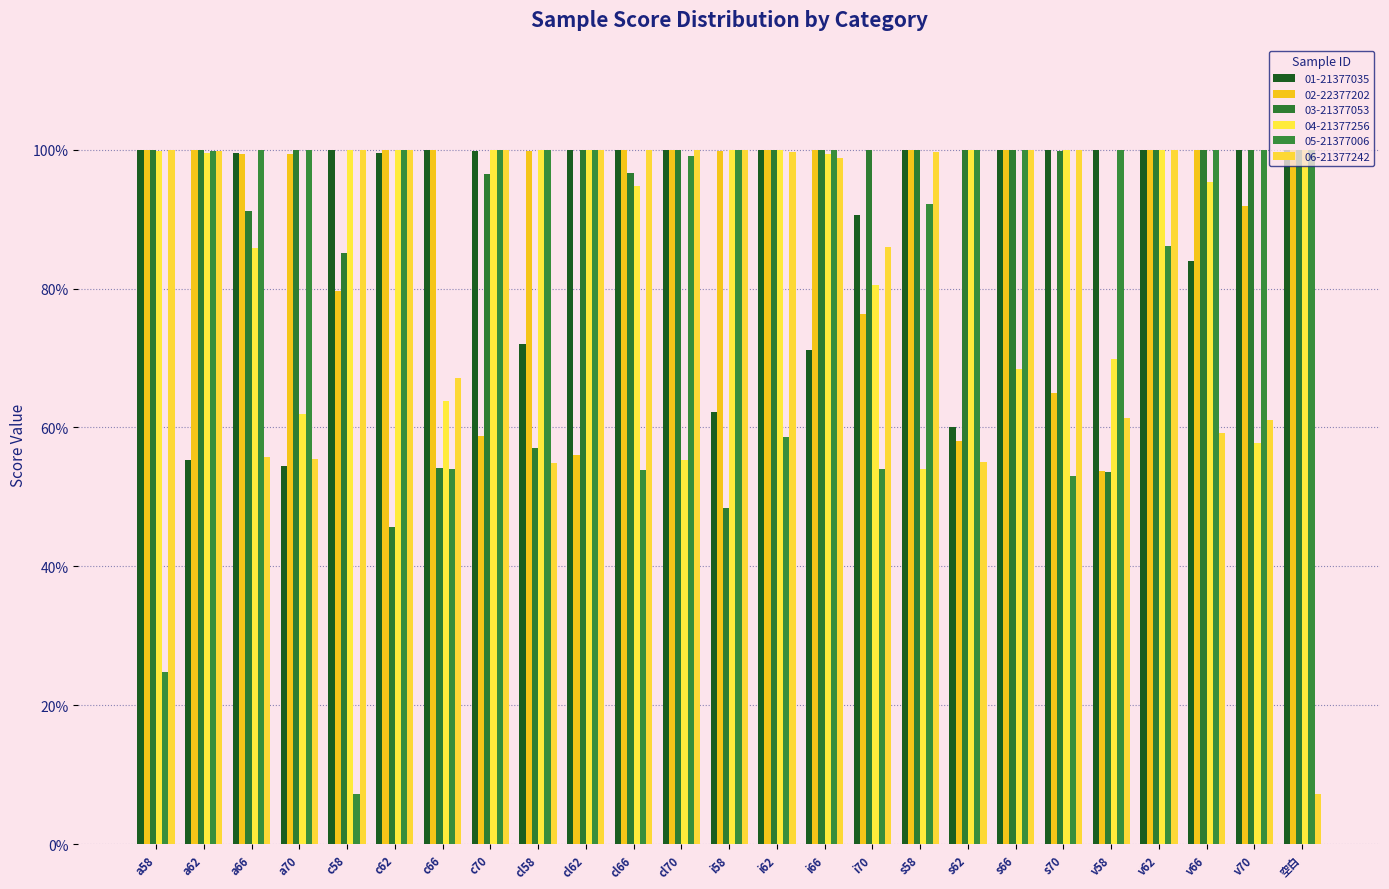

What is the label of the 20th bar from the left?

s70